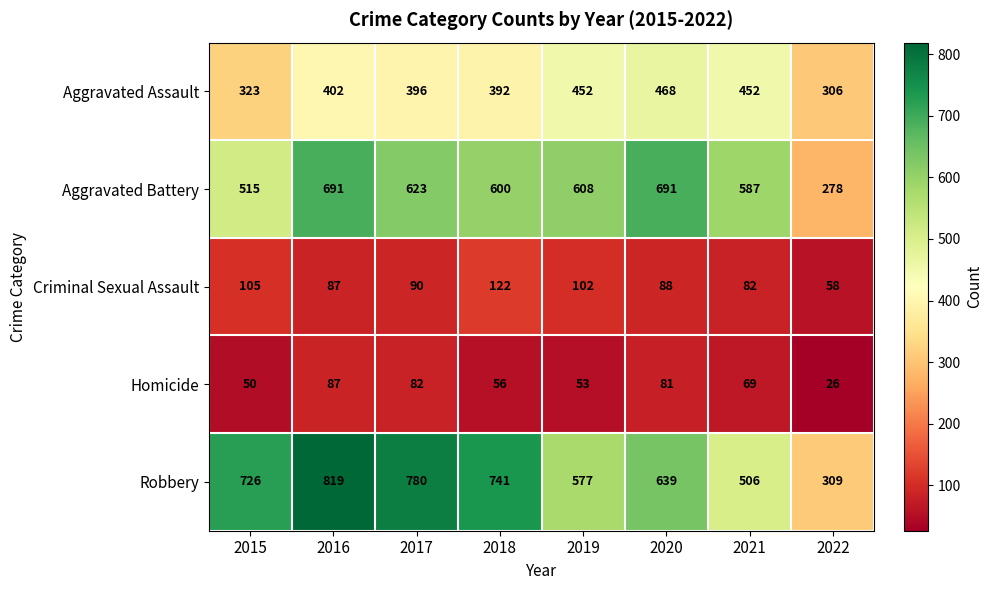

At how many categories does at least one series exceed 266?

8